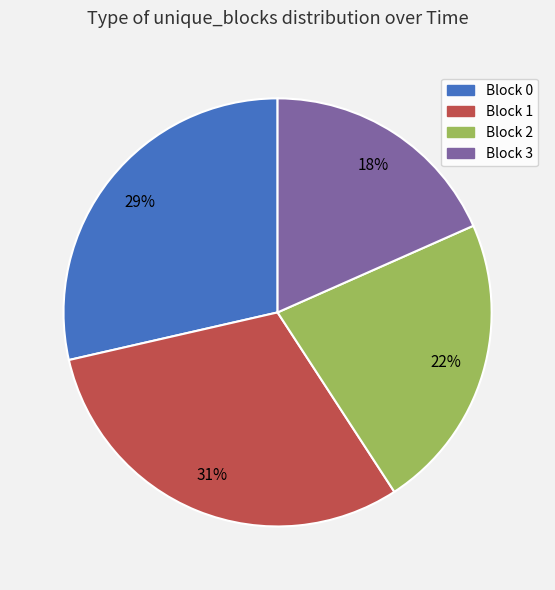

To the nearest percent, what is the average slice percentage?

25%